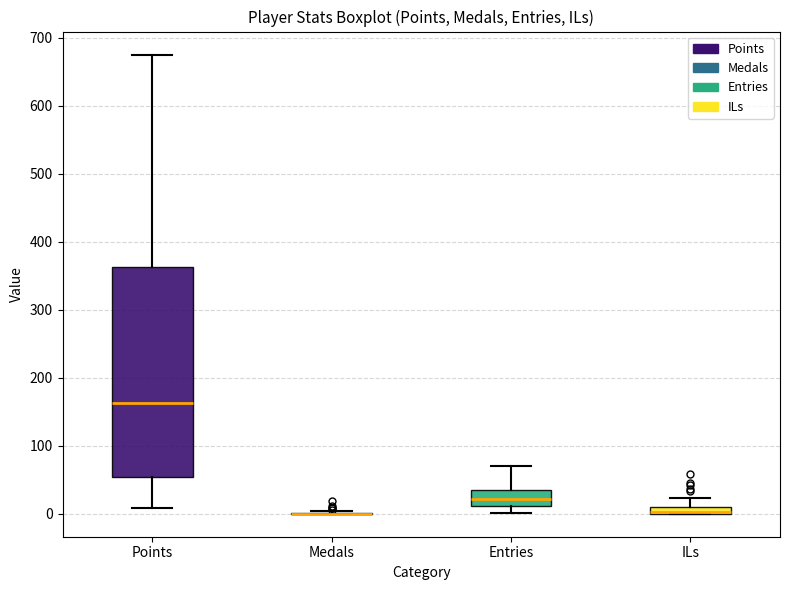

Which box is the tallest, from its lower edge to its upper edge?

Points